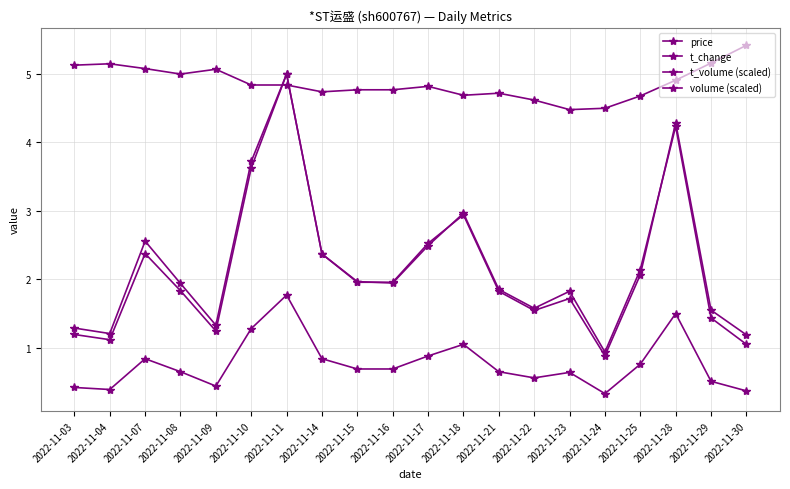

How many series are shown in this chart?

4